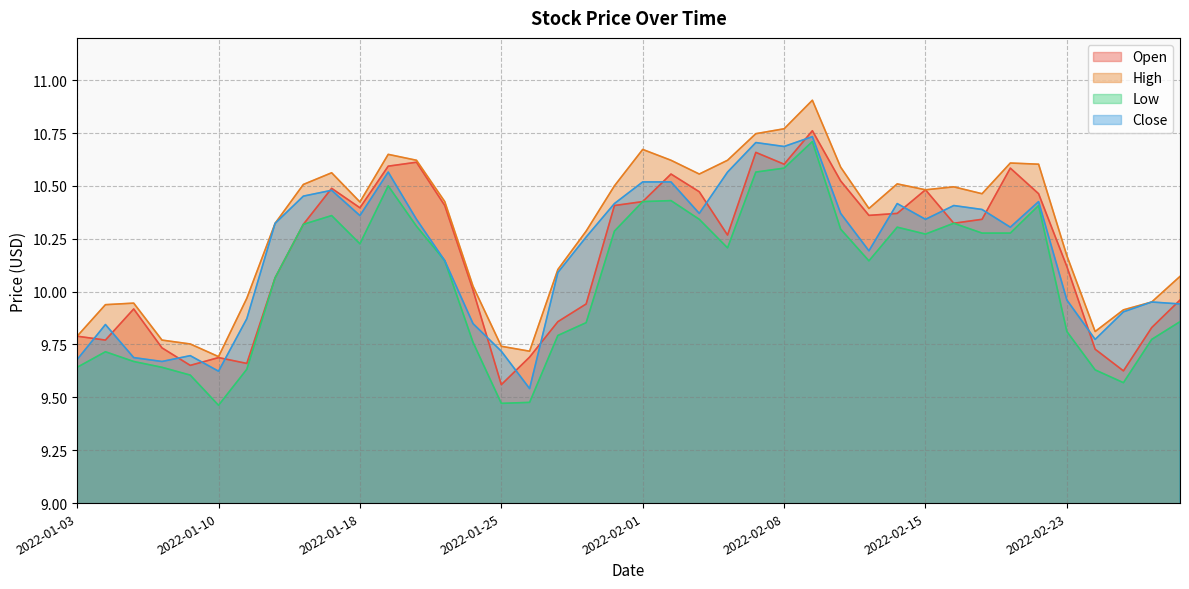

What is the label of the 23rd point from the right?

2022-01-27